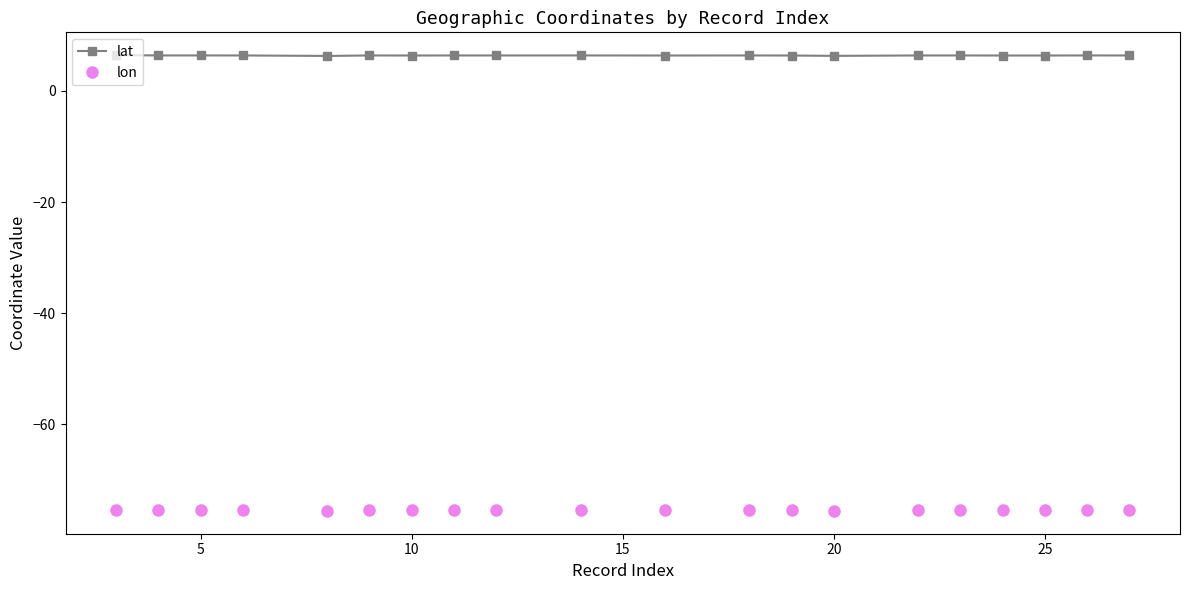

Count the lat values in the range 6 to 7.

20